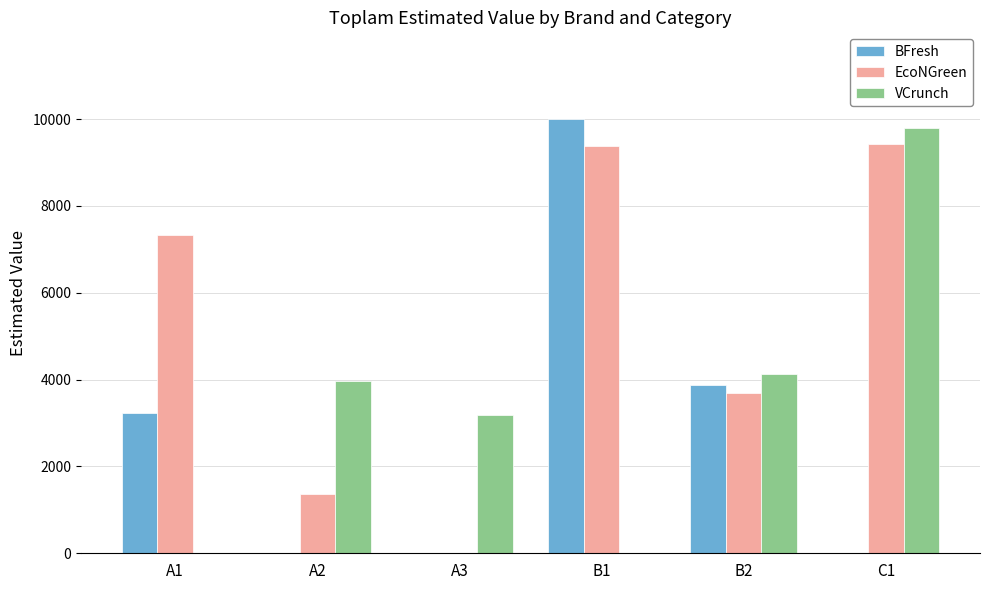

Read the EcoNGreen value at A2.

1355.2